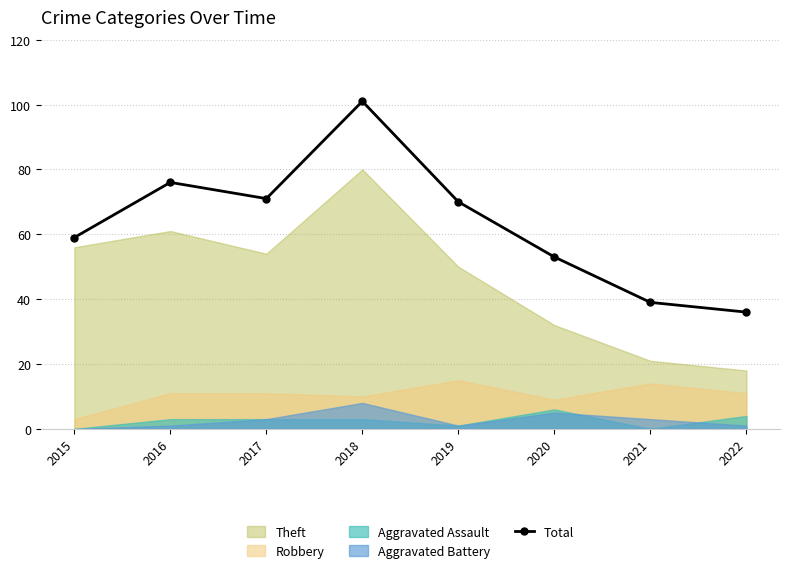

What is the difference between the maximum and minimum values?

65